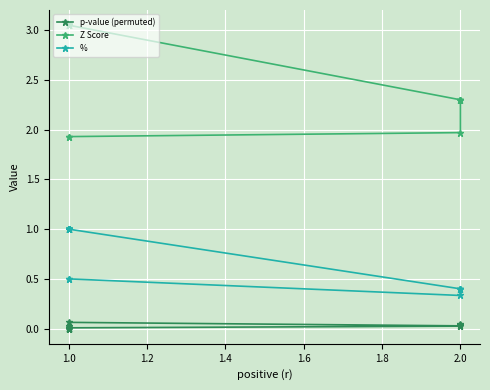

What are all the series names shown in the legend?

p-value (permuted), Z Score, %